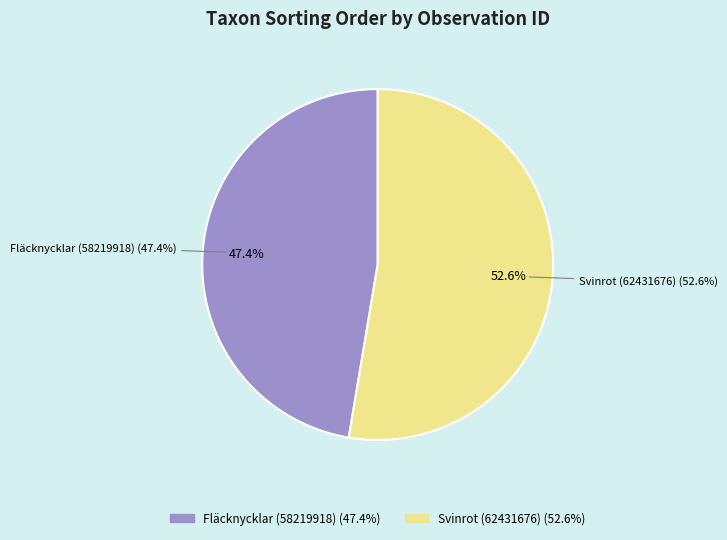

How many segments does this pie chart have?

2